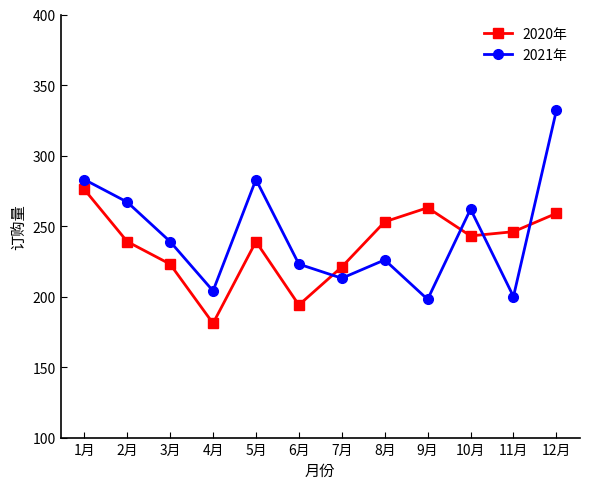

What is the sum of the 2021年 values at 3月 and 5月?

522